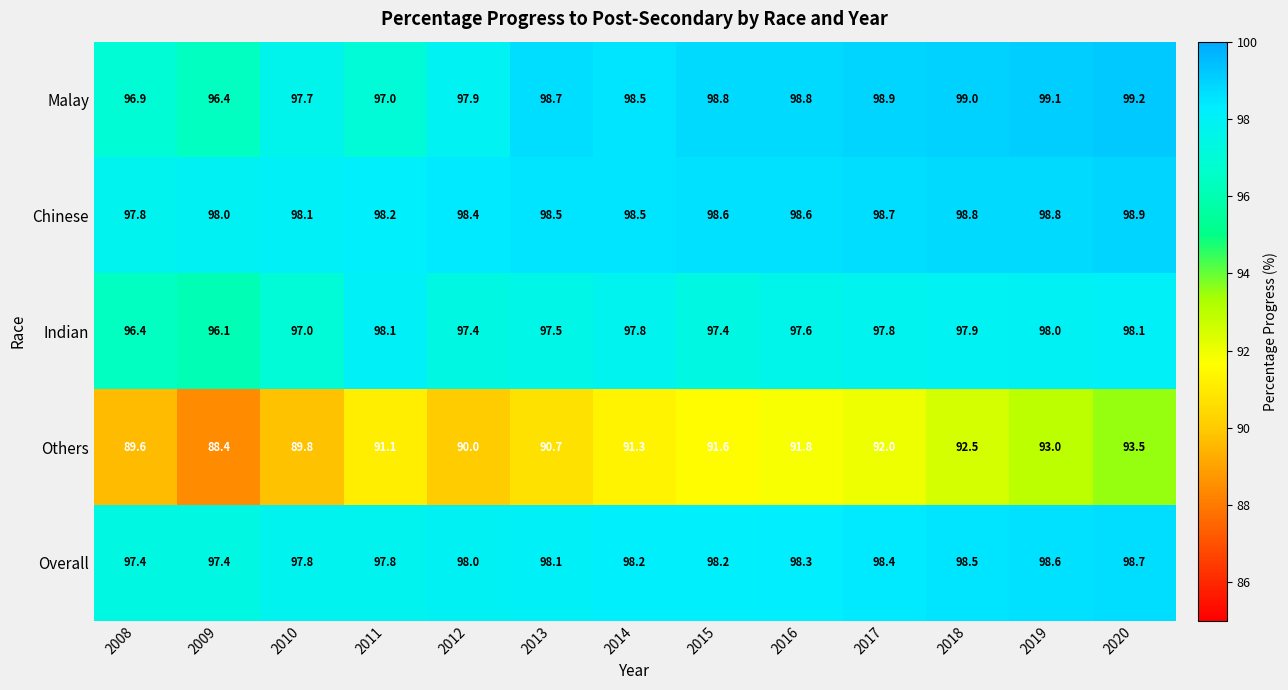

Between 2015 and 2018, which series saw the biggest shift?

Others